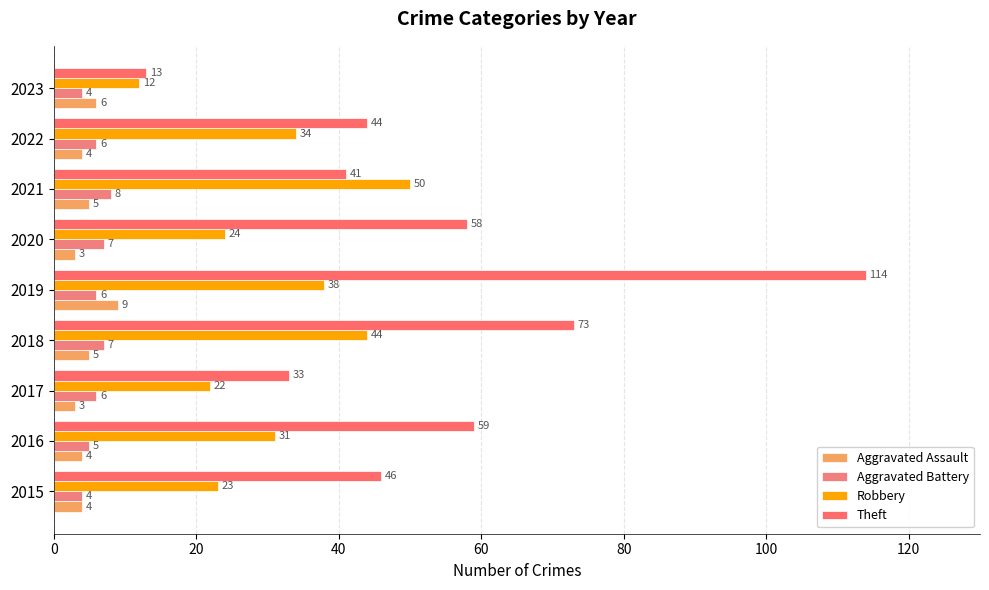

How many series are shown in this chart?

4